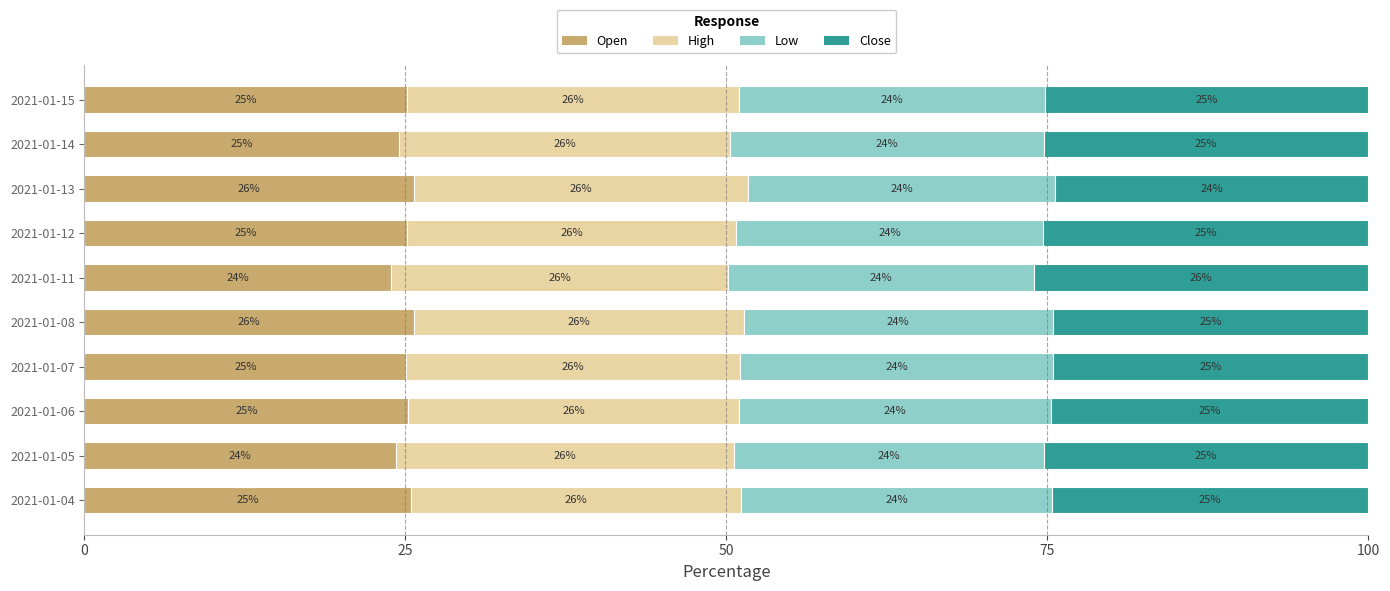

The Open series shows 23.9 at 2021-01-11. True or false?

True